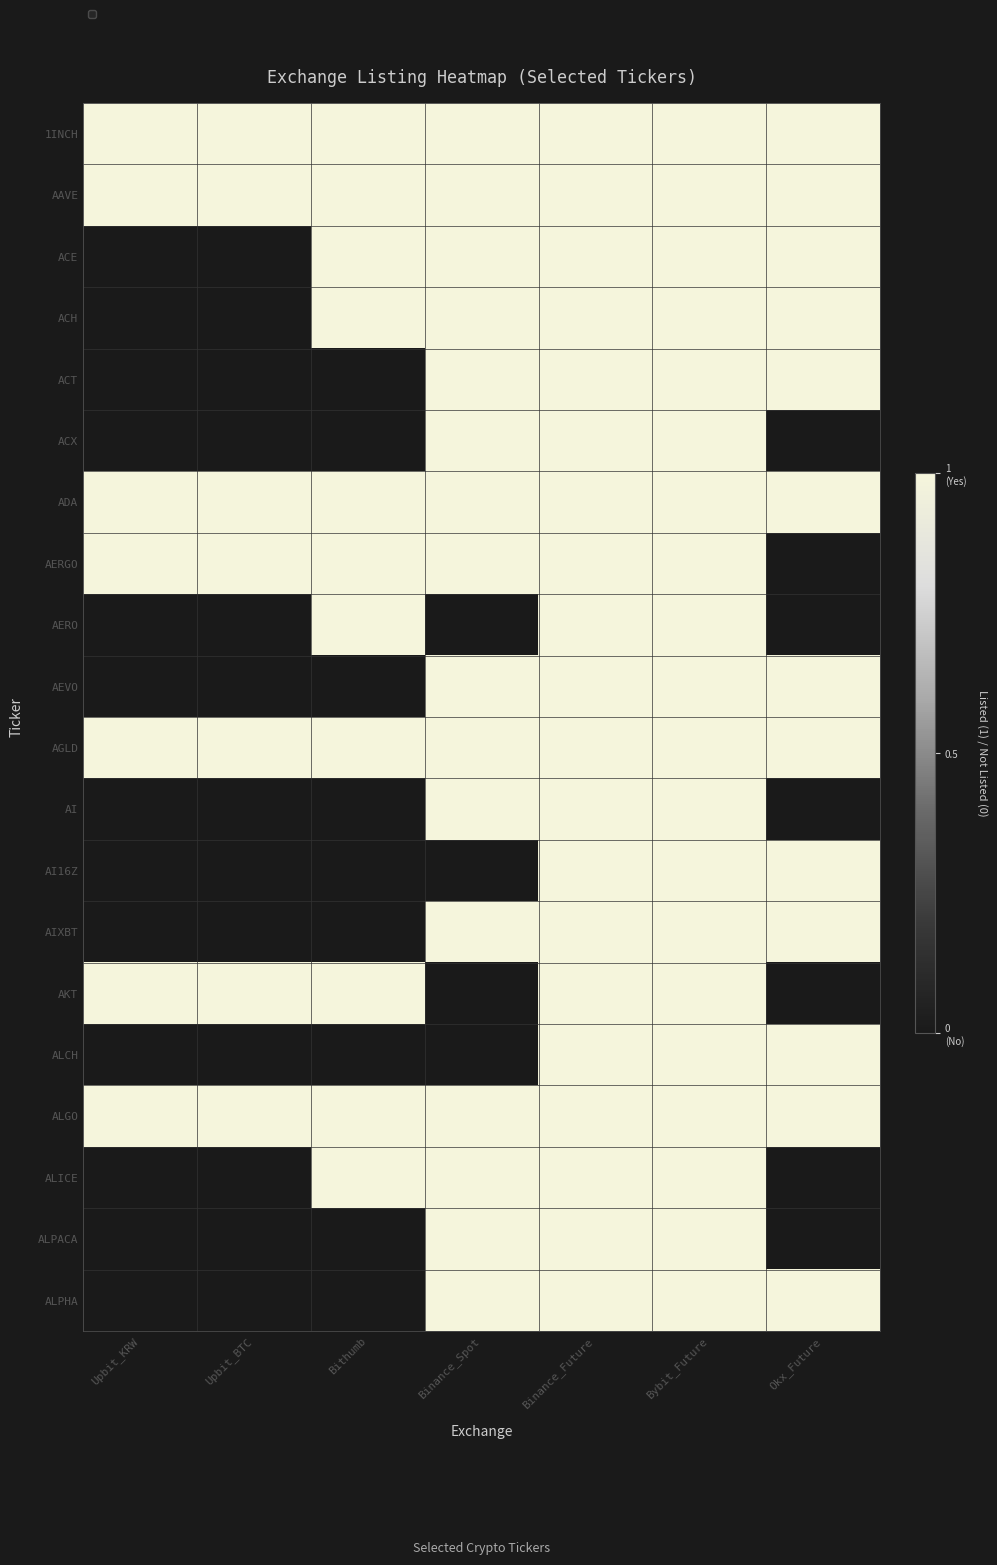

The value of AGLD at Upbit_KRW is 1. True or false?

True